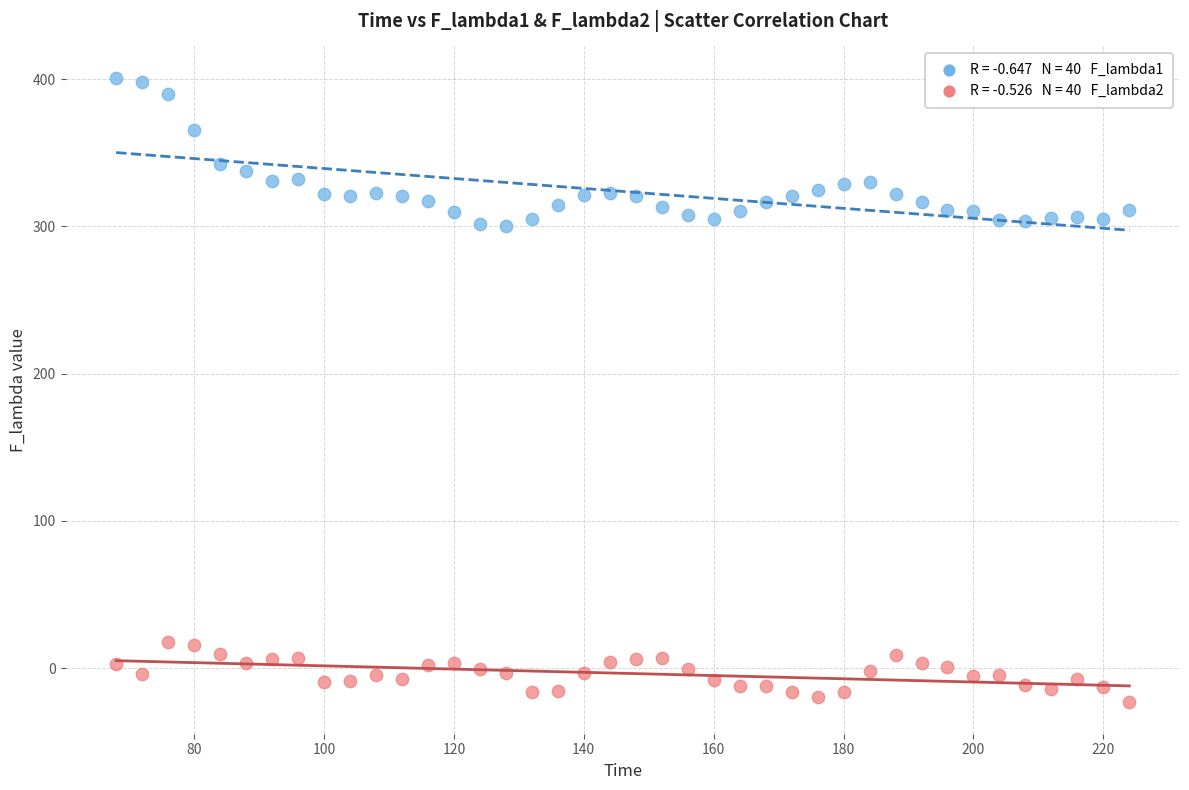

Across all data points, what is the range of X values (max minus min)?

156.0